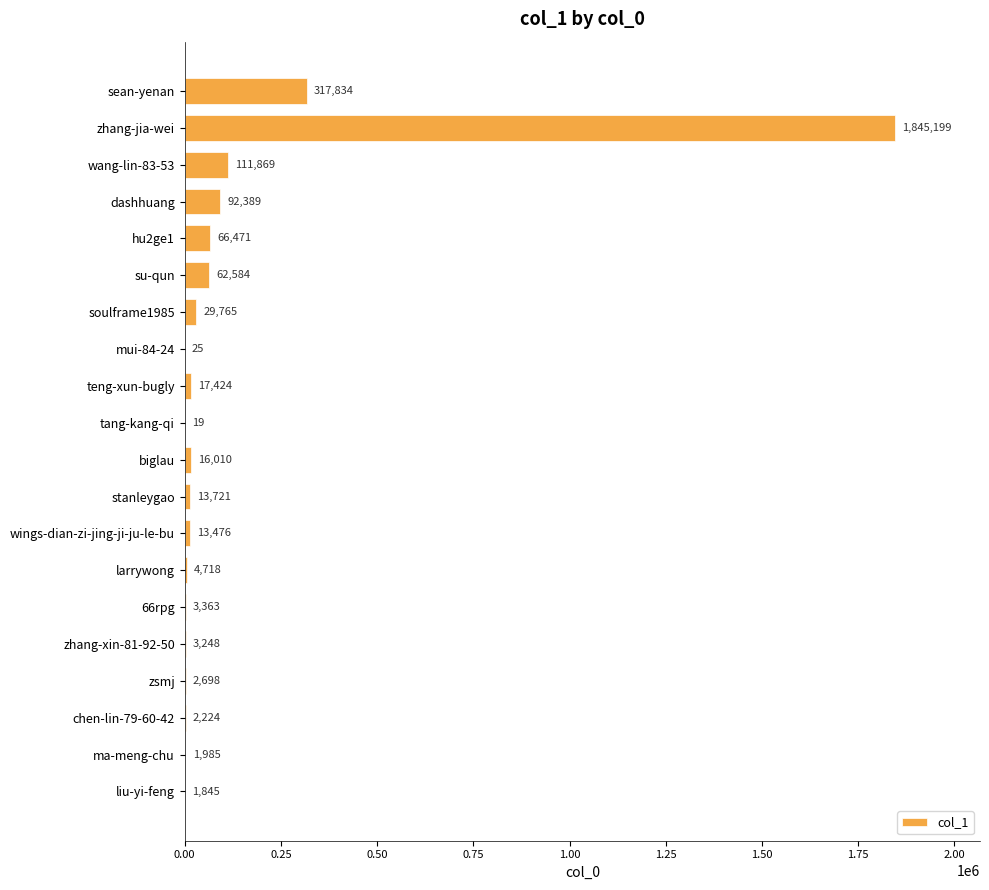

Count the number of categories in the chart.

20